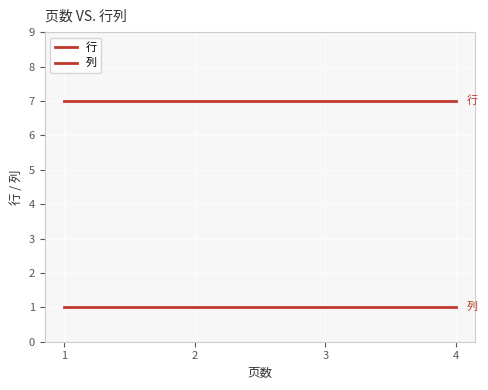

How many series are shown in this chart?

2